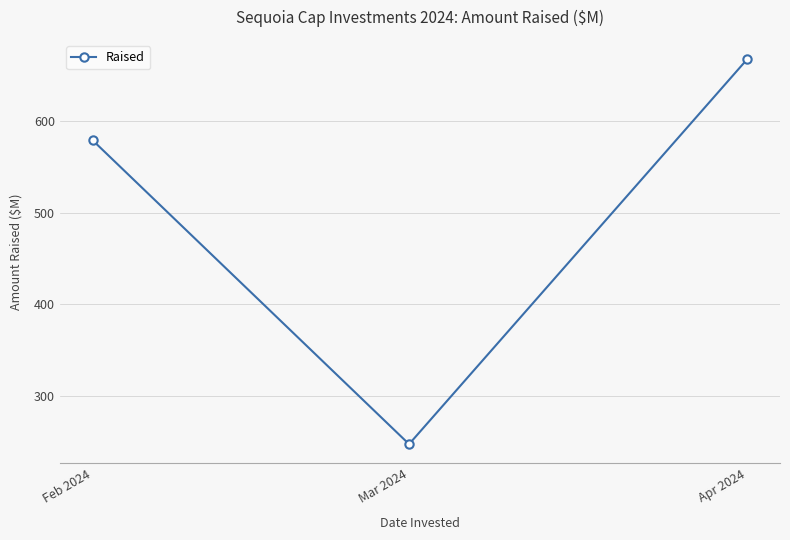

Reading right to left, list all the values displayed in this chart.

668.0	247.0	579.2